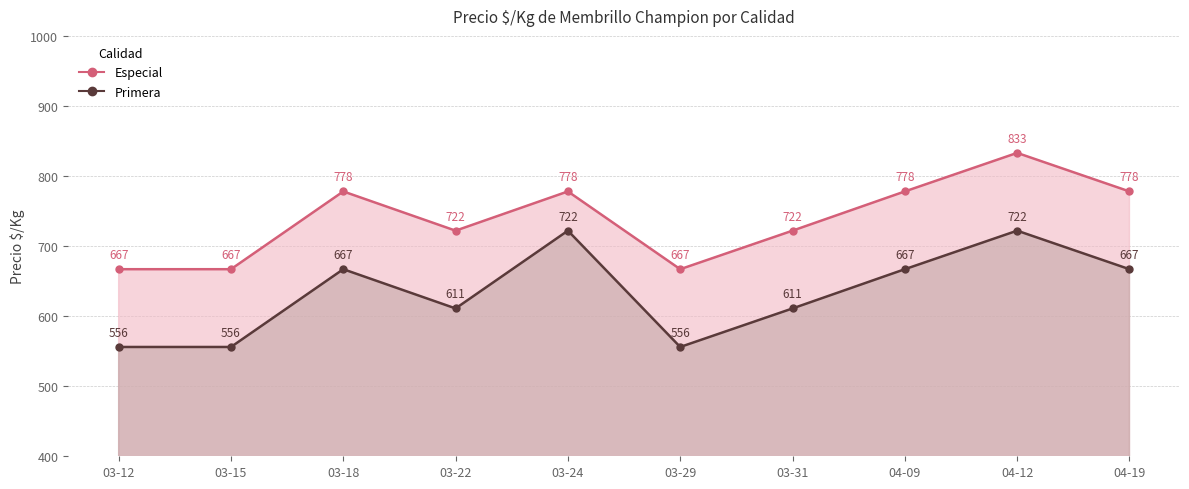

What is the label of the 6th point from the left?

03-29